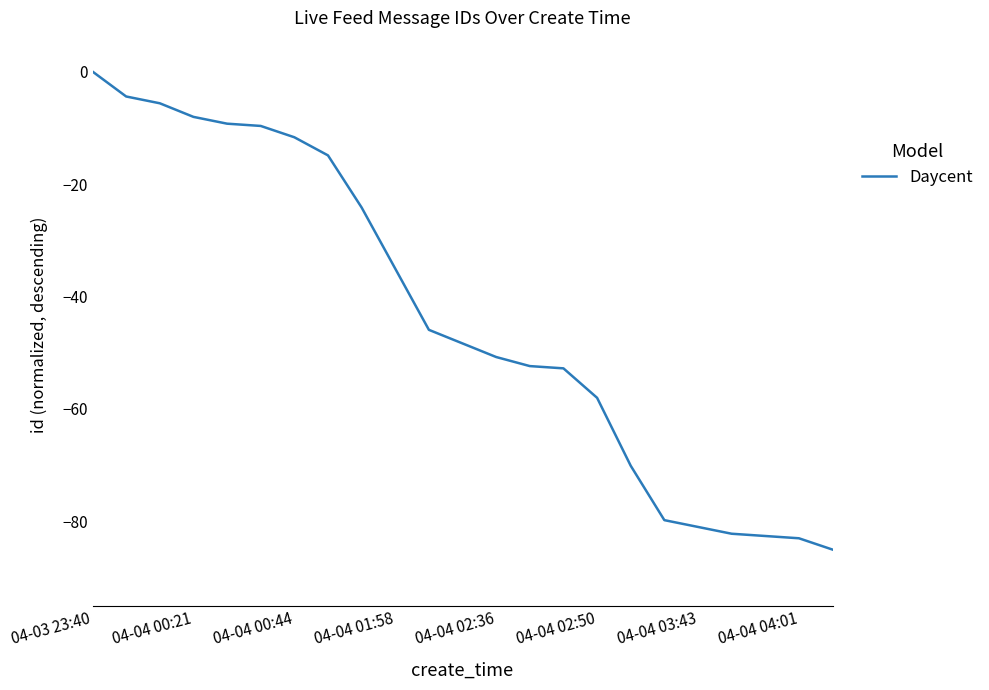

Reading right to left, list all the values displayed in this chart.

-85.0	-83.0	-82.6	-82.2	-81.0	-79.8	-70.1	-58.0	-52.8	-52.4	-50.8	-48.3	-45.9	-35.0	-24.2	-14.9	-11.7	-9.7	-9.3	-8.1	-5.6	-4.4	0.0